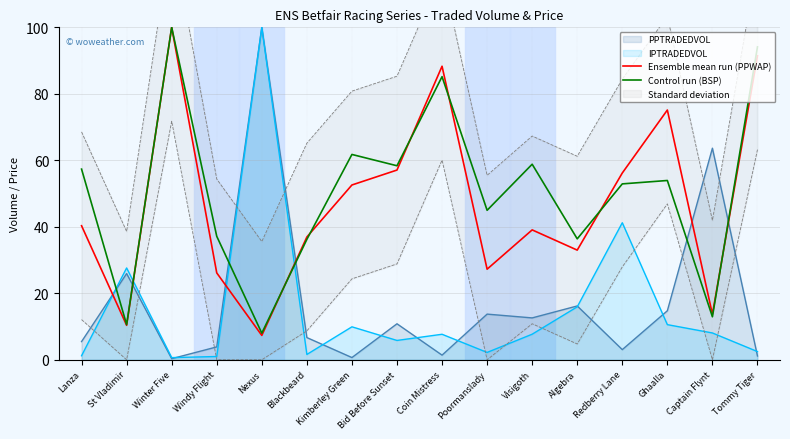

Rank the categories by Ensemble mean run (PPWAP) value from highest to lowest.

Winter Five, Tommy Tiger, Coin Mistress, Ghaalla, Bid Before Sunset, Redberry Lane, Kimberley Green, Lanza, Visigoth, Blackbeard, Algebra, Poormanslady, Windy Flight, Captain Flynt, St Vladimir, Nexus